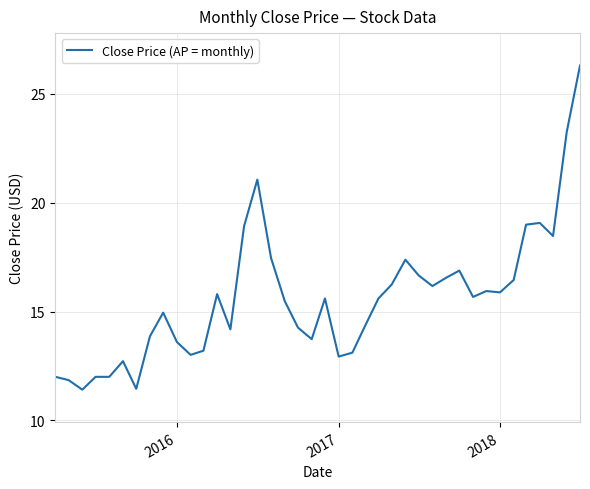

What is the difference between the maximum and minimum values?

14.9